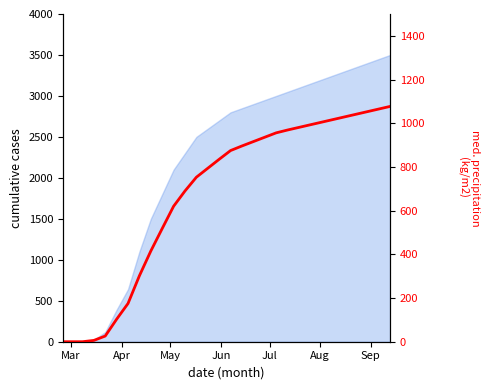

True or false: the data shows 583 at 23.

False